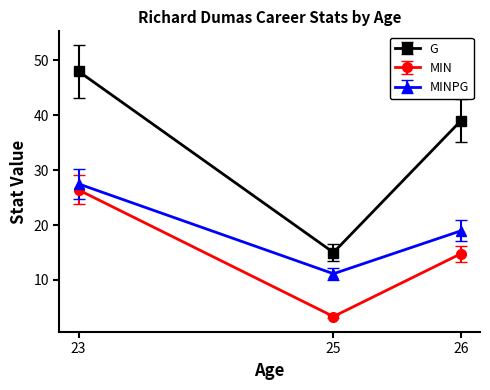

What is the smallest value displayed?

3.3